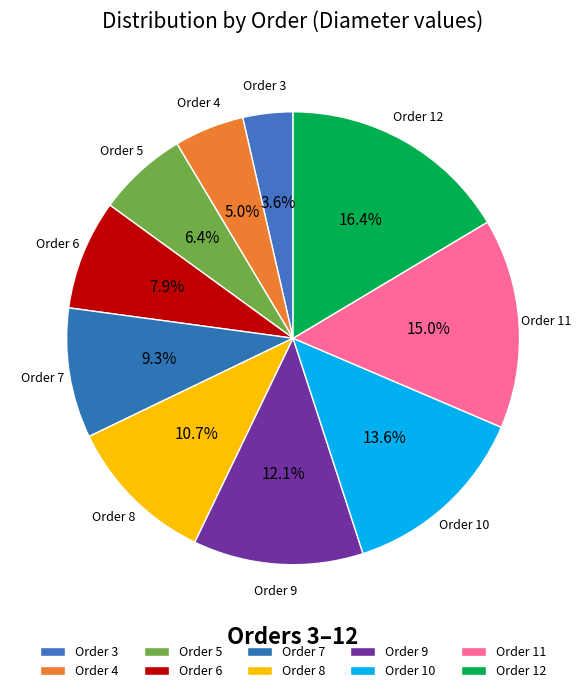

What percentage do Order 7 and Order 5 together represent?

15.7%